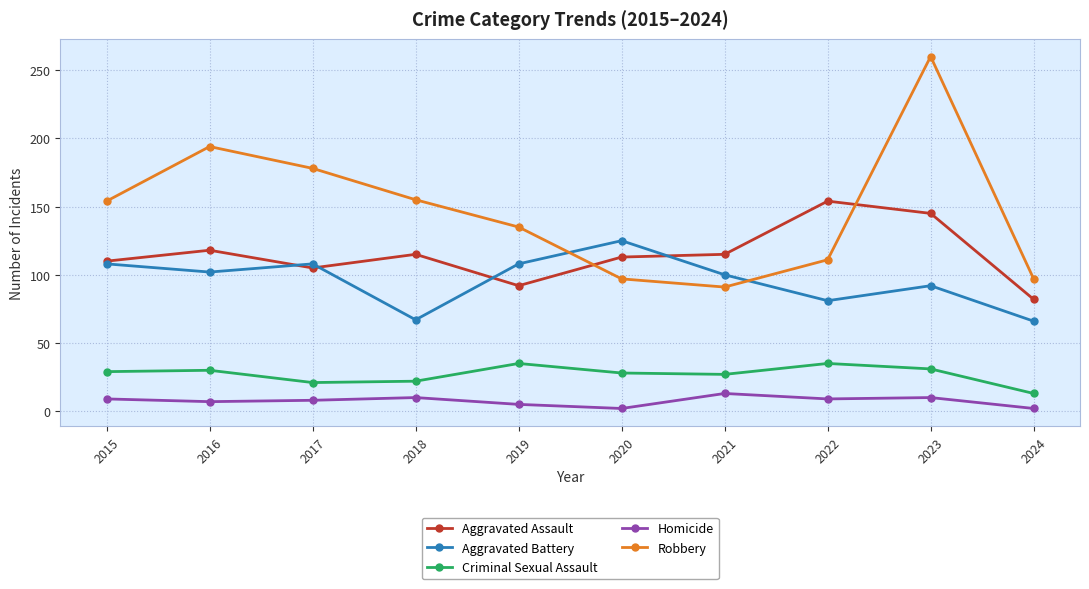

How many categories are shown in the chart?

10